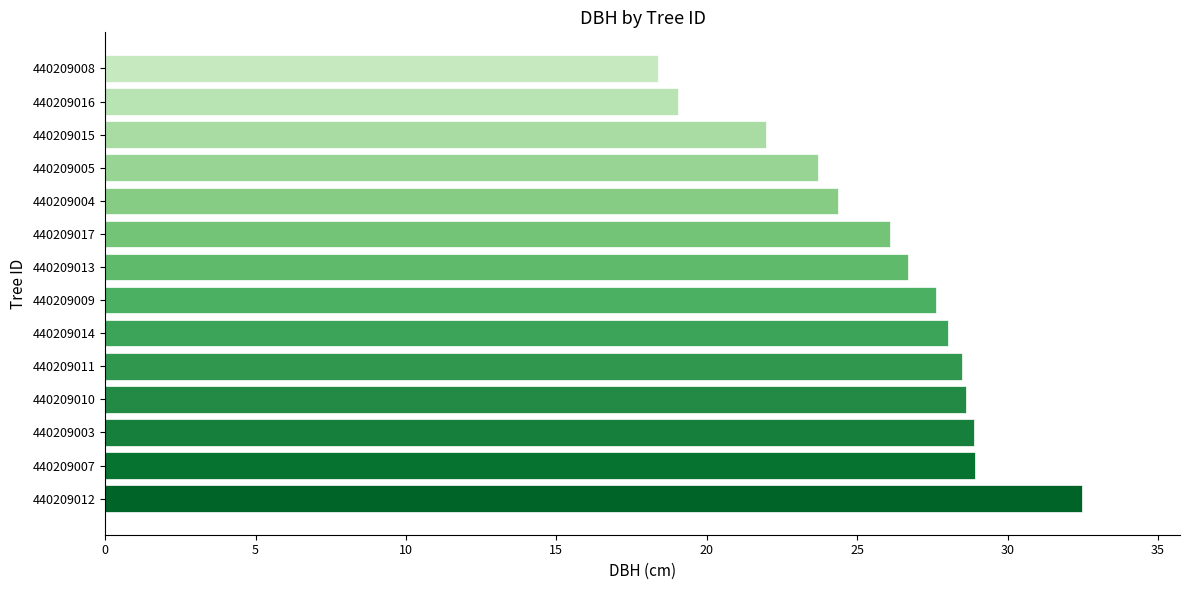

At which category does the chart reach its minimum across all series?

440209008